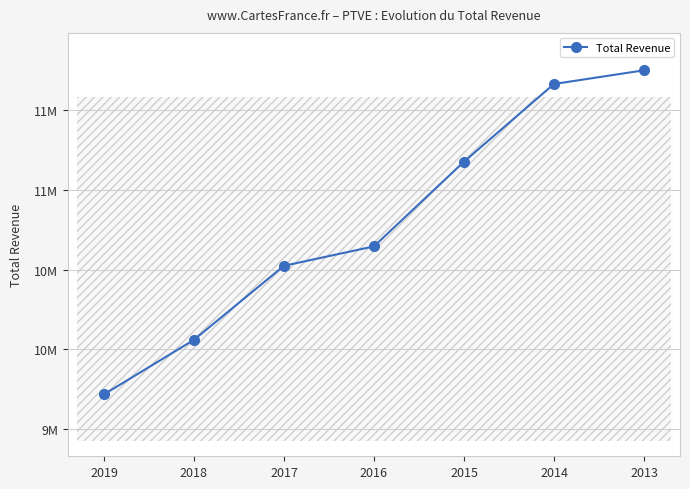

What is the difference between the second highest and second lowest values?

1607000